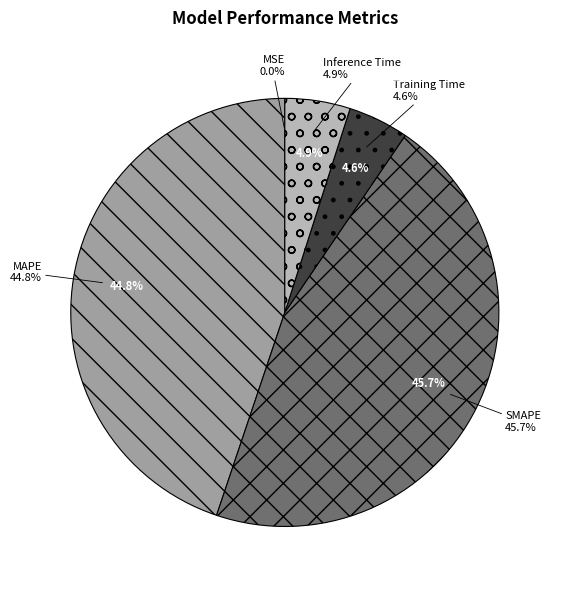

Which category has the smallest portion of the pie?

MSE